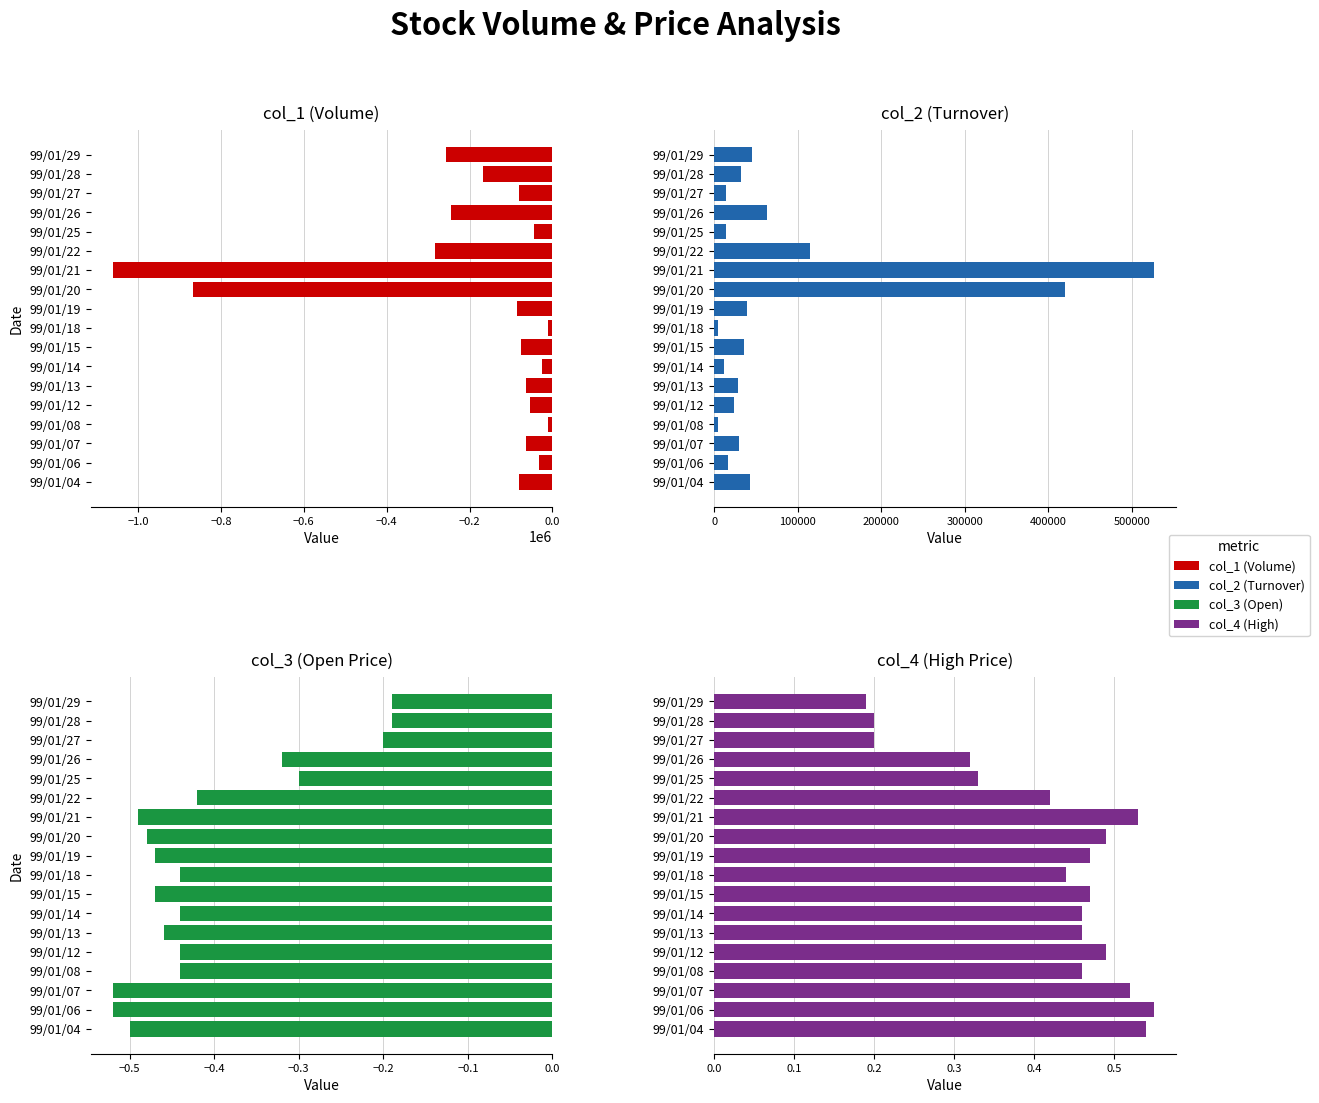

How many values in the col_1 series are below -77000?

9